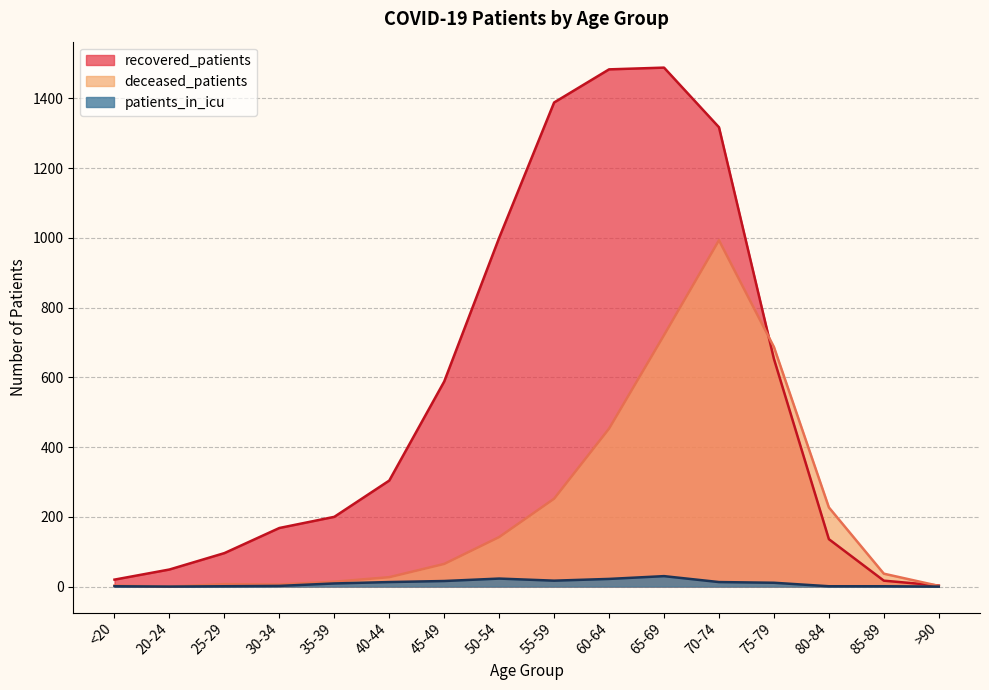

What is the highest value of the patients_in_icu series?

30